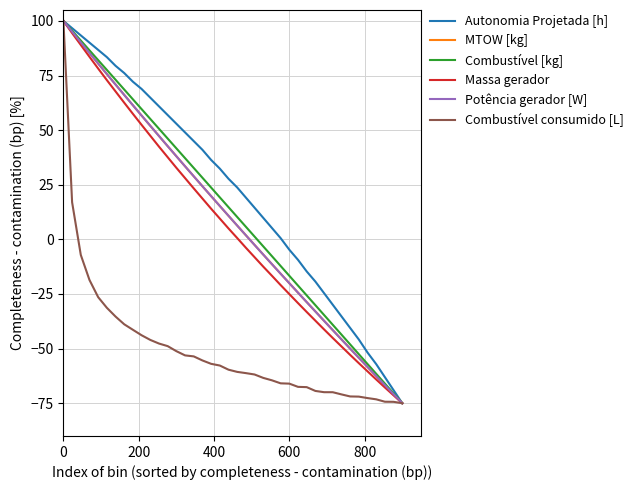

Which series has the largest total across all categories?

Autonomia Projetada [h]